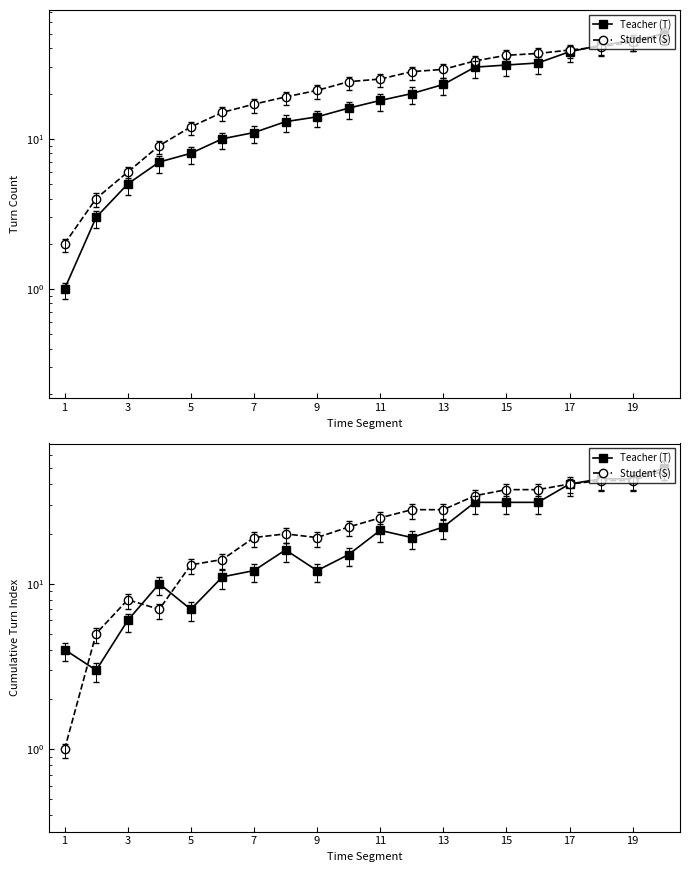

Reading left to right, what are all the values shown in this chart?

Teacher (T): 4	3	6	10	7	11	12	16	12	15	21	19	22	31	31	31	40	43	43	50
Student (S): 1	5	8	7	13	14	19	20	19	22	25	28	28	34	37	37	40	42	42	48